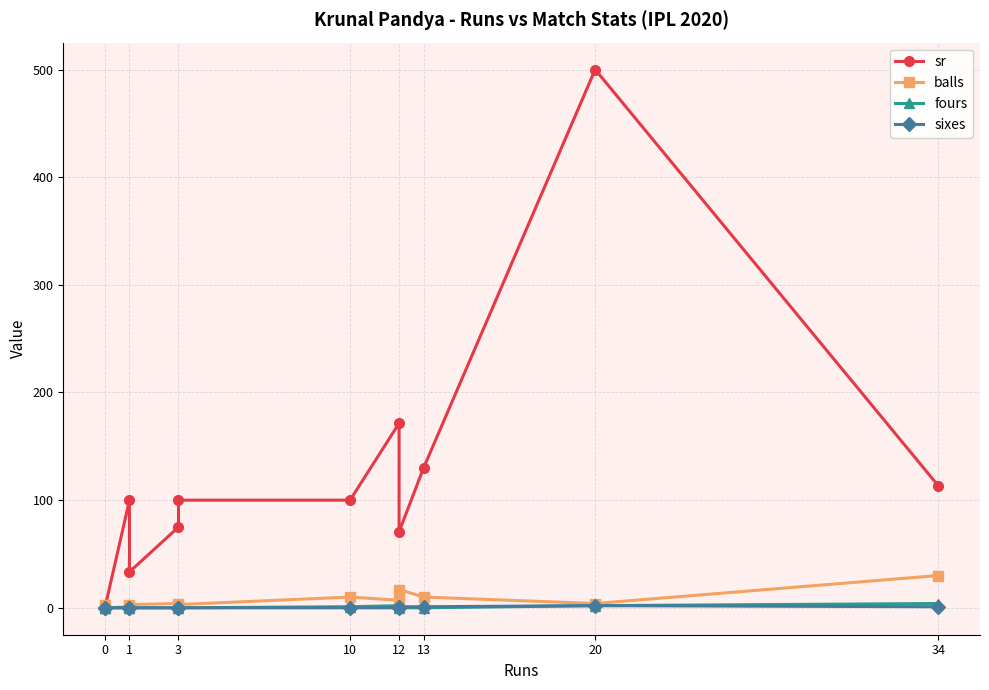

True or false: balls has more than 1 interior local peaks.

True